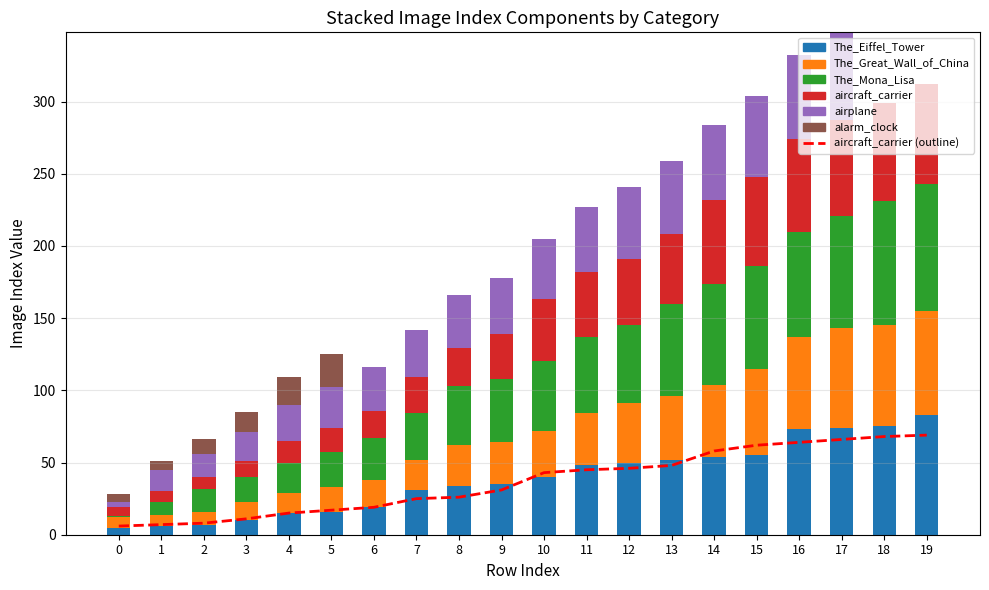

What is the spread (max minus min) of values at 0?

6